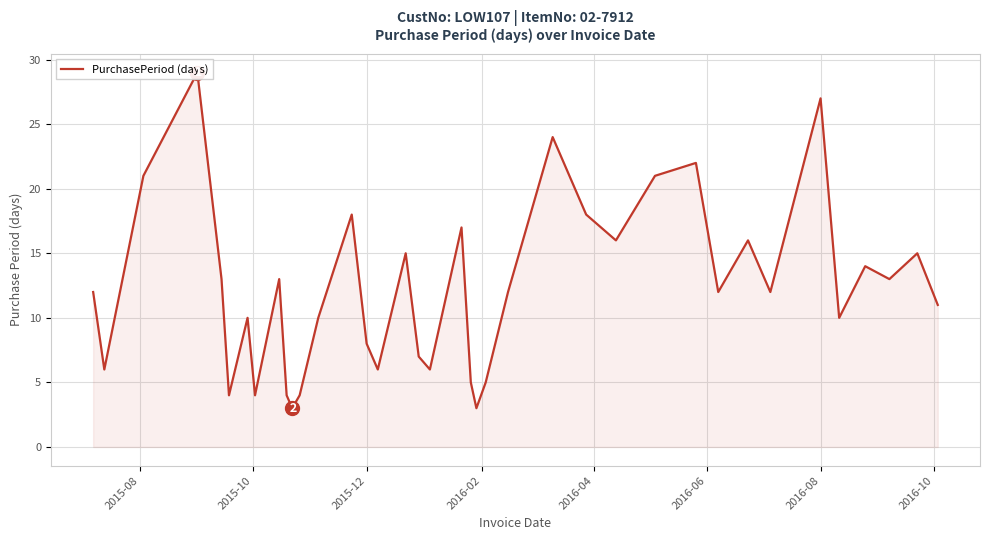

What is the value of the 22nd point from the left?

3